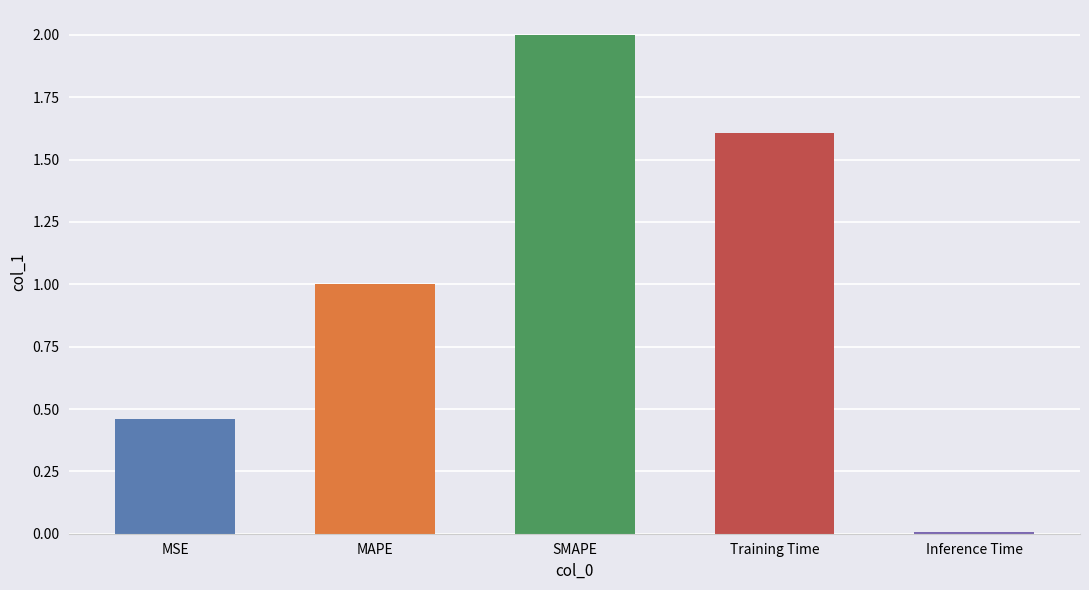

What is the sum of the values at MAPE and Training Time?

2.6